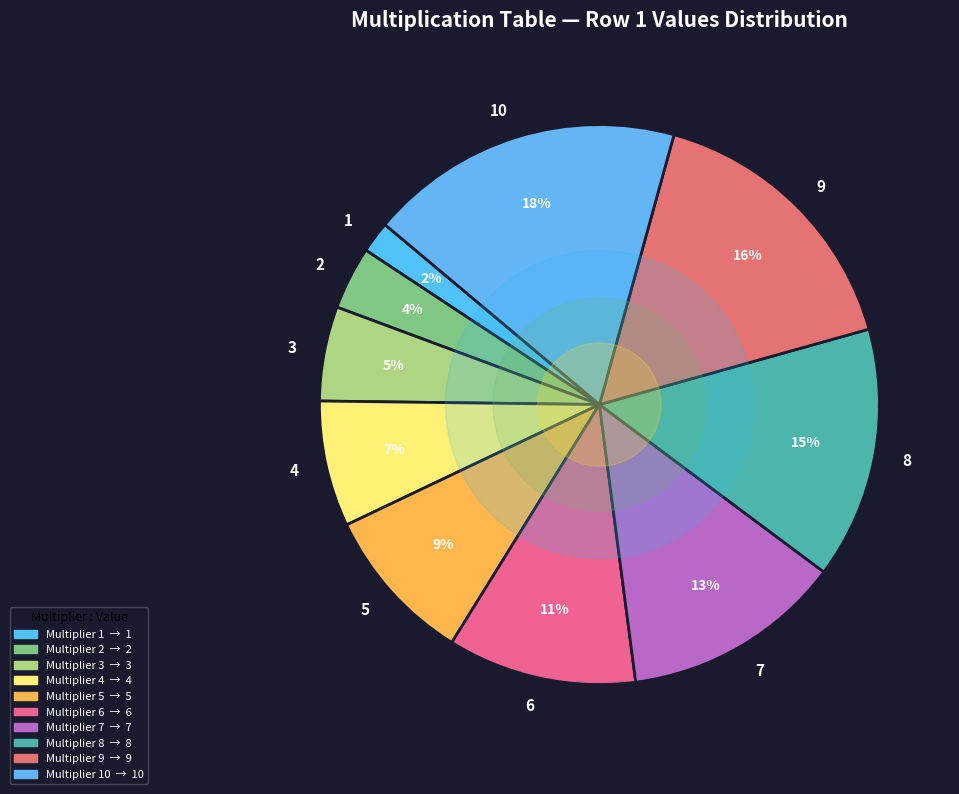

What is the smallest slice in the pie chart?

1